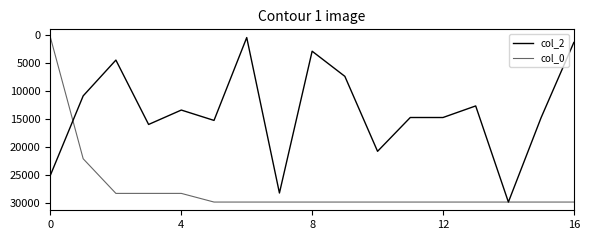

Is this an area chart (filled region under the line)?

No